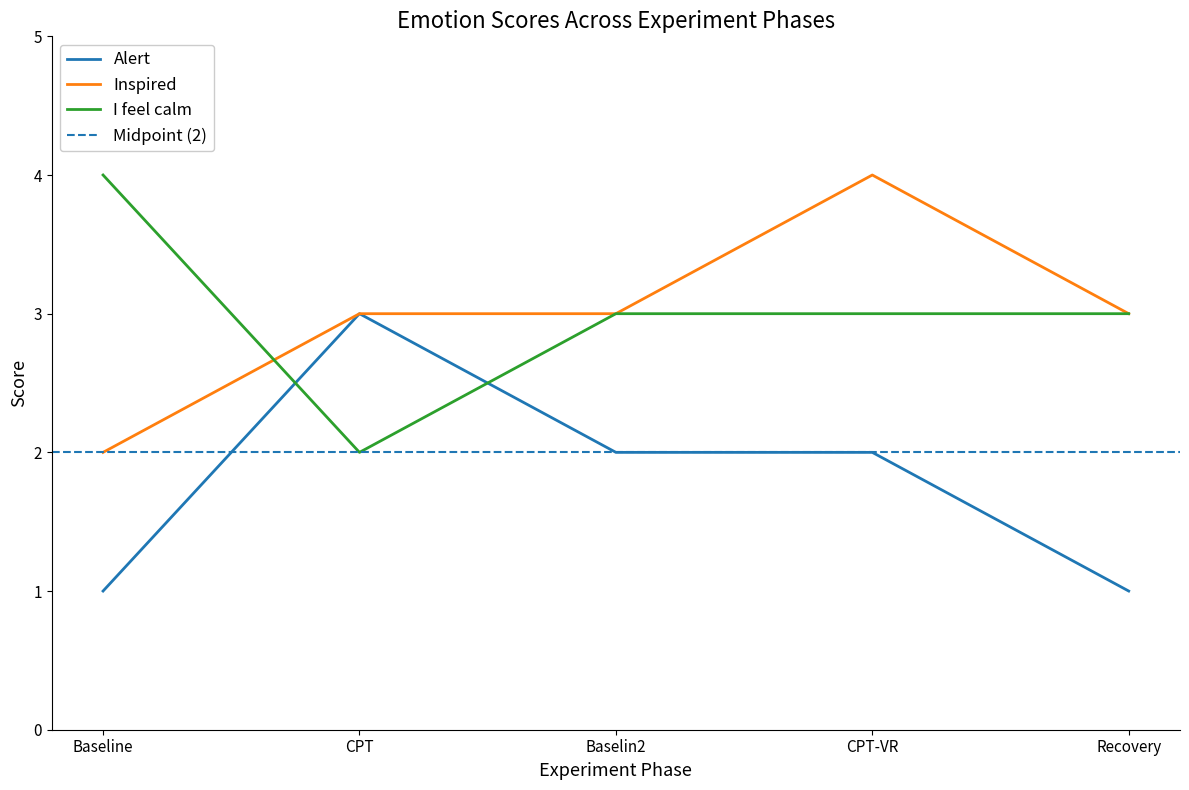

What are all the series names shown in the legend?

Alert, Inspired, I feel calm